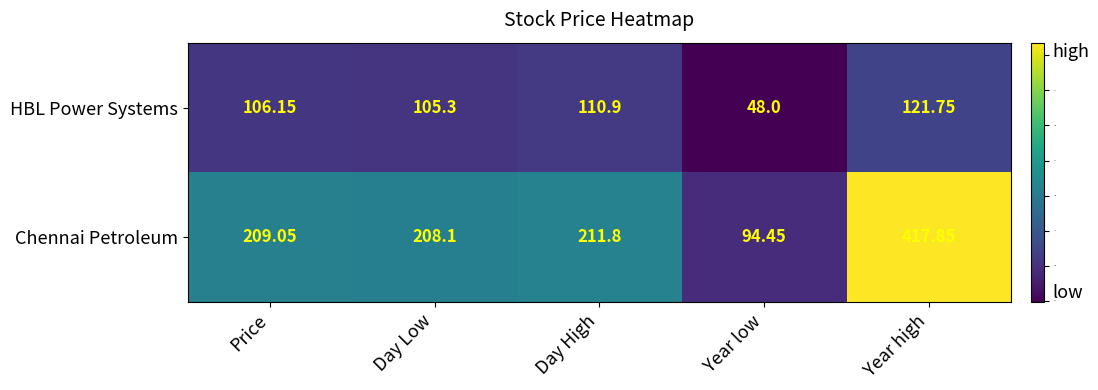

Rank the series at Year high from lowest to highest value.

HBL Power Systems, Chennai Petroleum